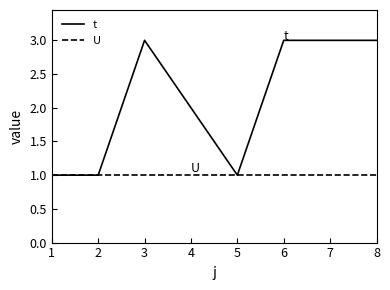

What is the total value across all series at 7?

4